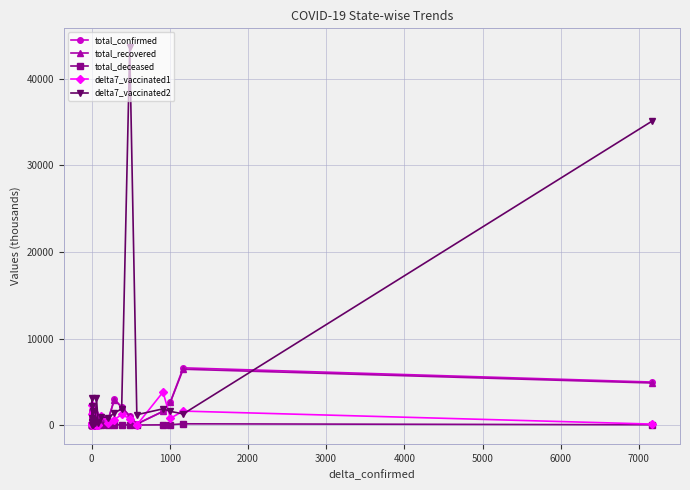

Which series has the largest range (max minus min)?

delta7_vaccinated2